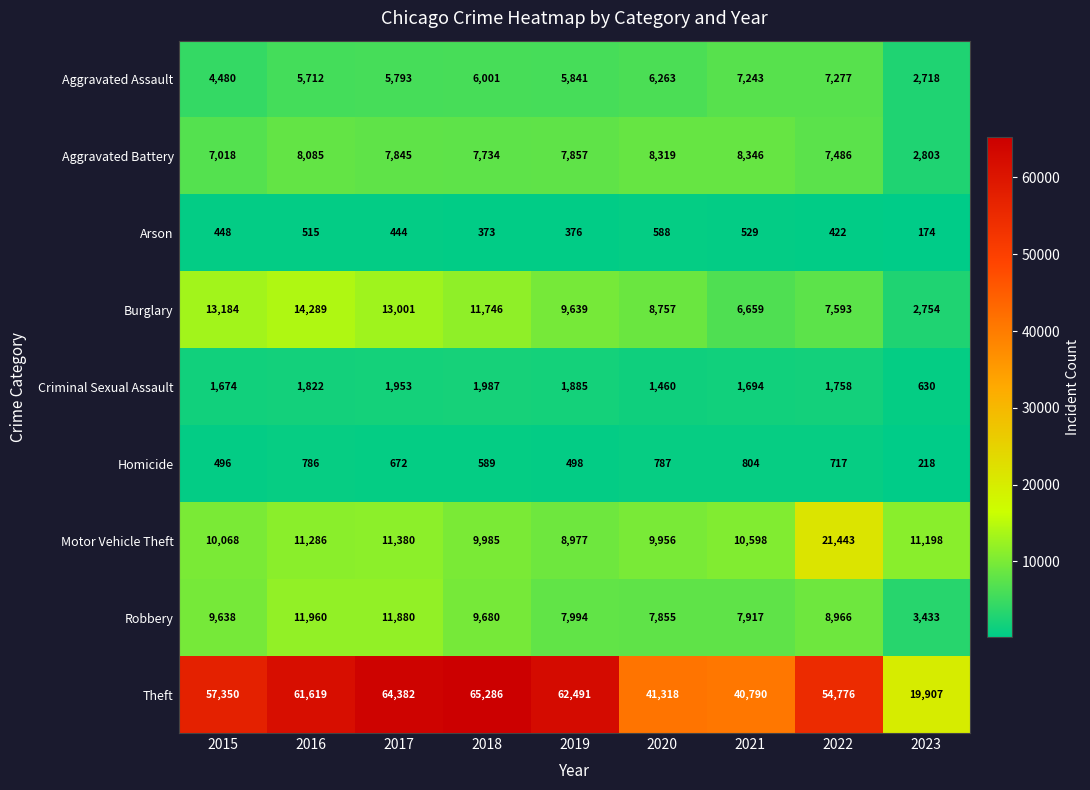

Where does the Homicide series first go above 672?

2016